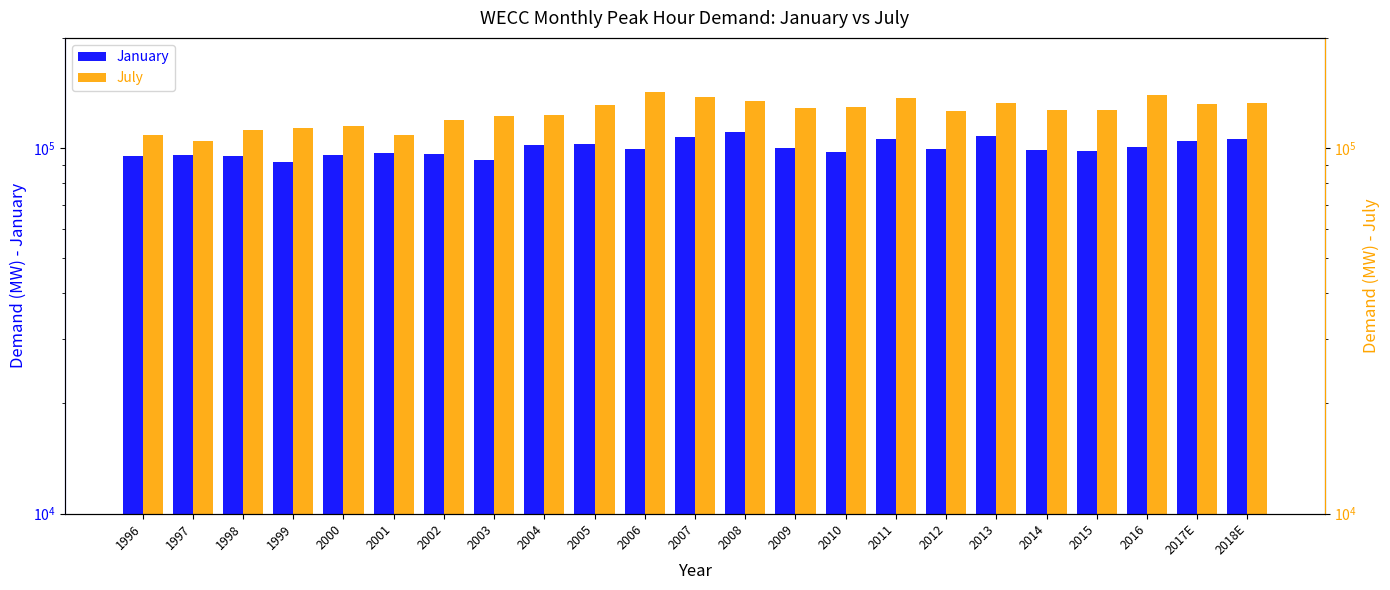

Rank the categories by July value from lowest to highest.

1997, 2001, 1996, 1998, 1999, 2000, 2002, 2003, 2004, 2012, 2014, 2015, 2009, 2010, 2005, 2017E, 2018E, 2013, 2008, 2011, 2007, 2016, 2006